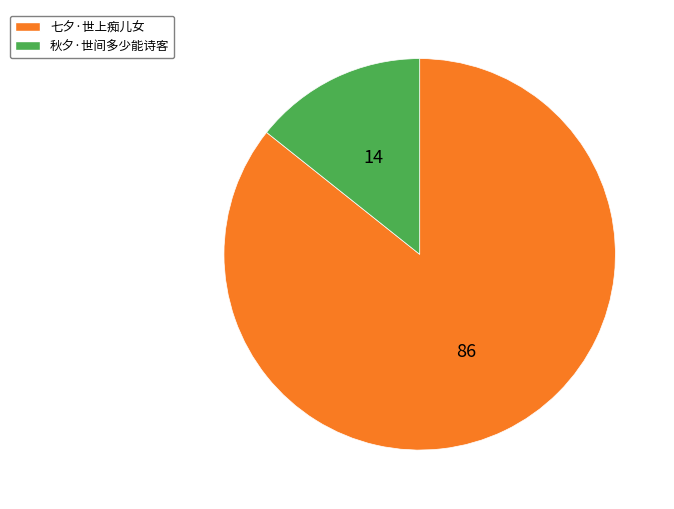

The 秋夕·世间多少能诗客 slice represents 5% of the pie. True or false?

False